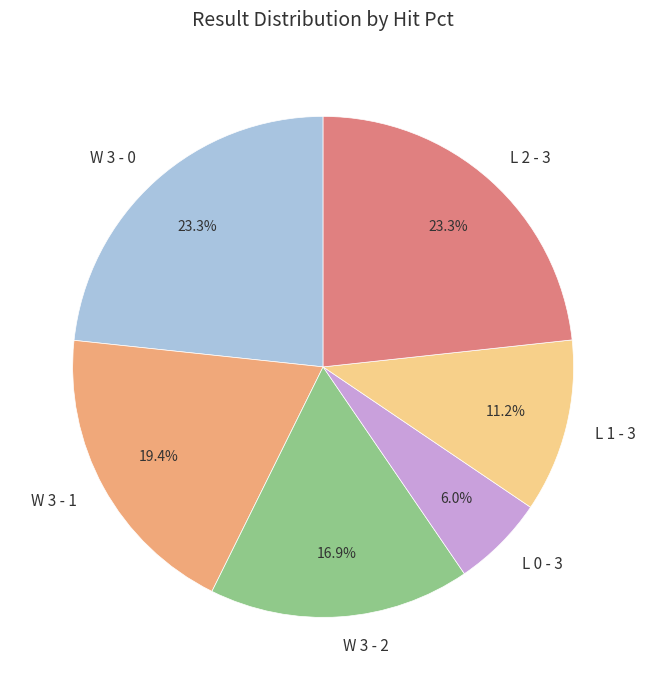

What is the smallest slice in the pie chart?

L 0 - 3